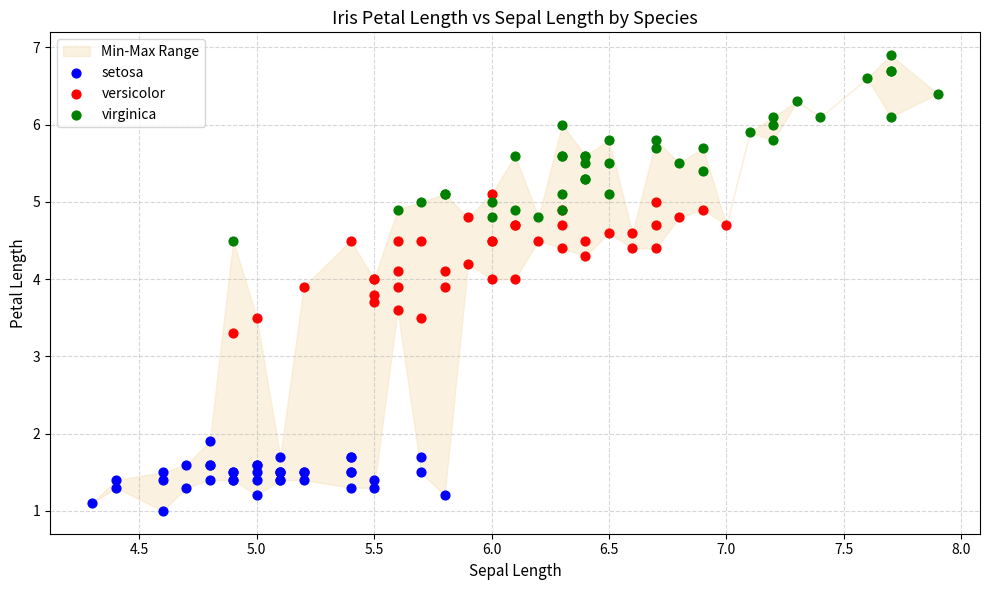

Which series has the largest Y range (max minus min)?

virginica